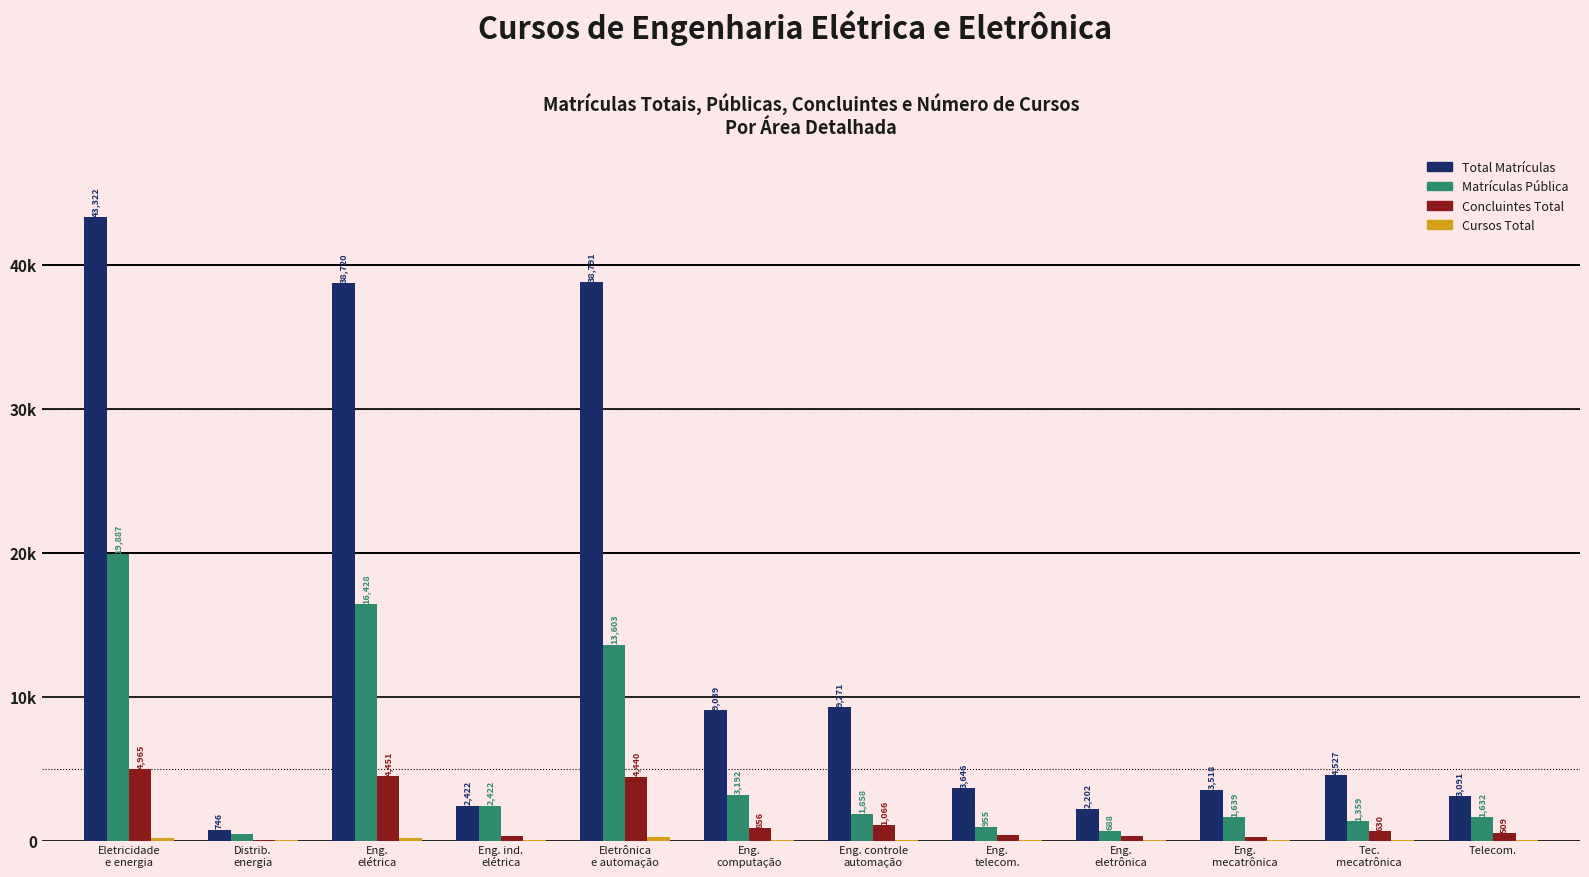

What is the difference between the maximum and minimum values in the Total Matrículas series?

42576